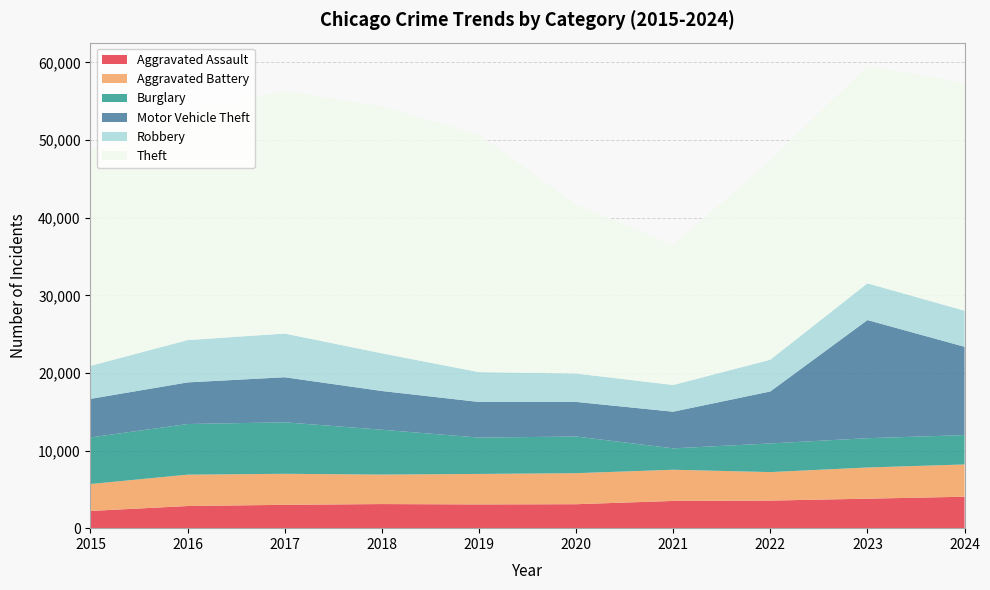

Reading left to right, list all the values displayed in this chart.

Aggravated Assault: 2217	2851	3009	3105	3058	3086	3508	3553	3798	4051
Aggravated Battery: 3470	4043	3996	3799	3930	3999	4019	3671	4019	4158
Burglary: 6002	6524	6633	5778	4679	4724	2757	3690	3773	3781
Motor Vehicle Theft: 4968	5362	5806	4991	4593	4458	4720	6700	15221	11376
Robbery: 4257	5449	5631	4856	3843	3656	3443	4091	4732	4652
Theft: 27735	29547	31272	31803	30606	21787	18050	25663	28032	29348